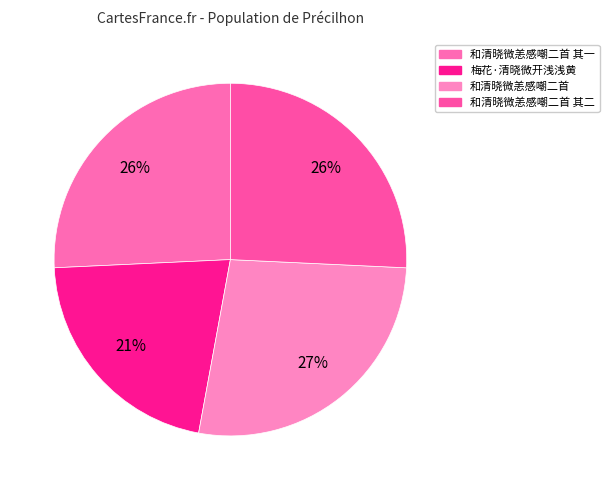

To the nearest percent, what is the difference between the largest and smallest slice percentages?

6%